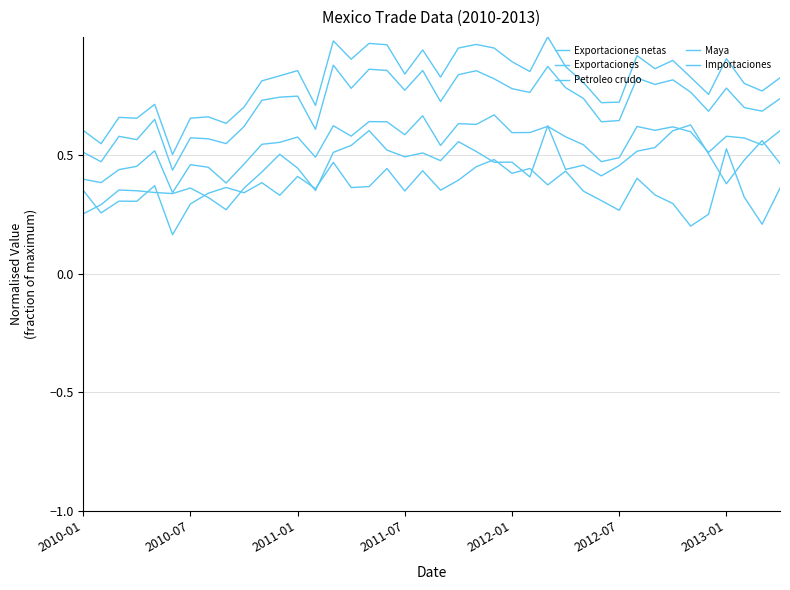

Does the chart have visible grid lines?

Yes